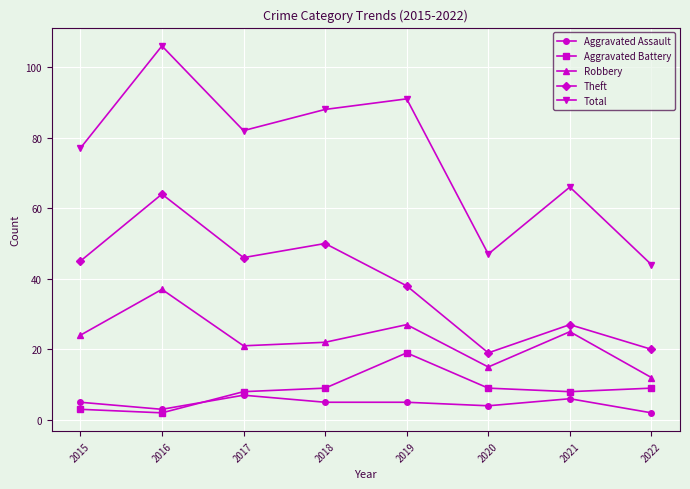

At which label does Aggravated Battery reach its peak?

2019